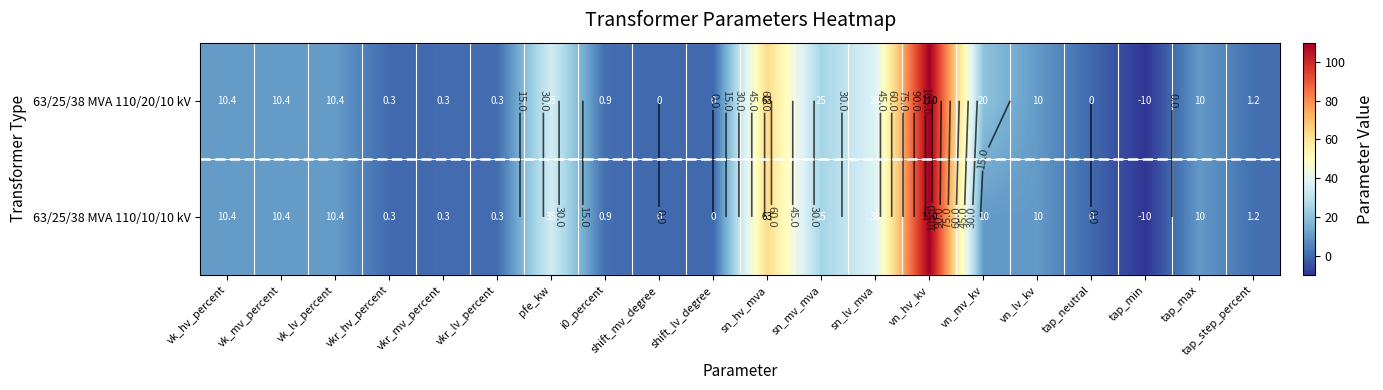

What is the difference between the second highest and minimum values in the 63/25/38 MVA 110/20/10 kV series?

73.0